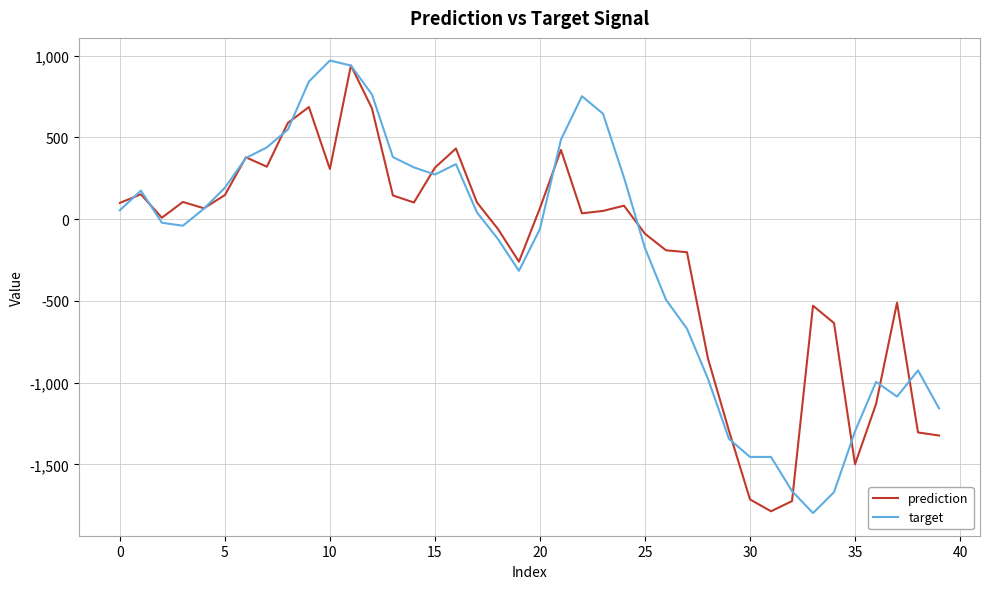

What is the greatest value displayed?

970.3